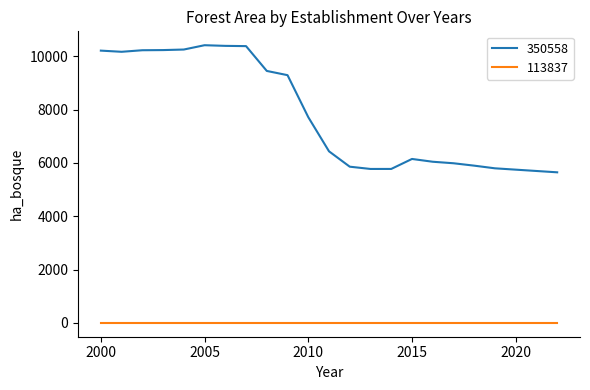

Rank the series by their maximum value, from lowest to highest.

113837, 350558